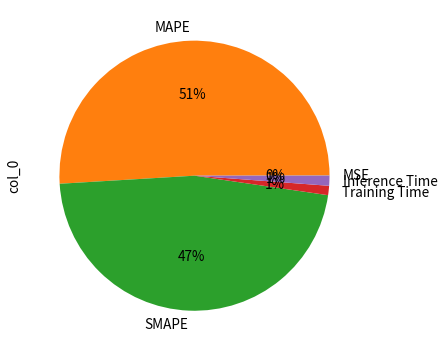

True or false: MAPE accounts for 61% of the total.

False